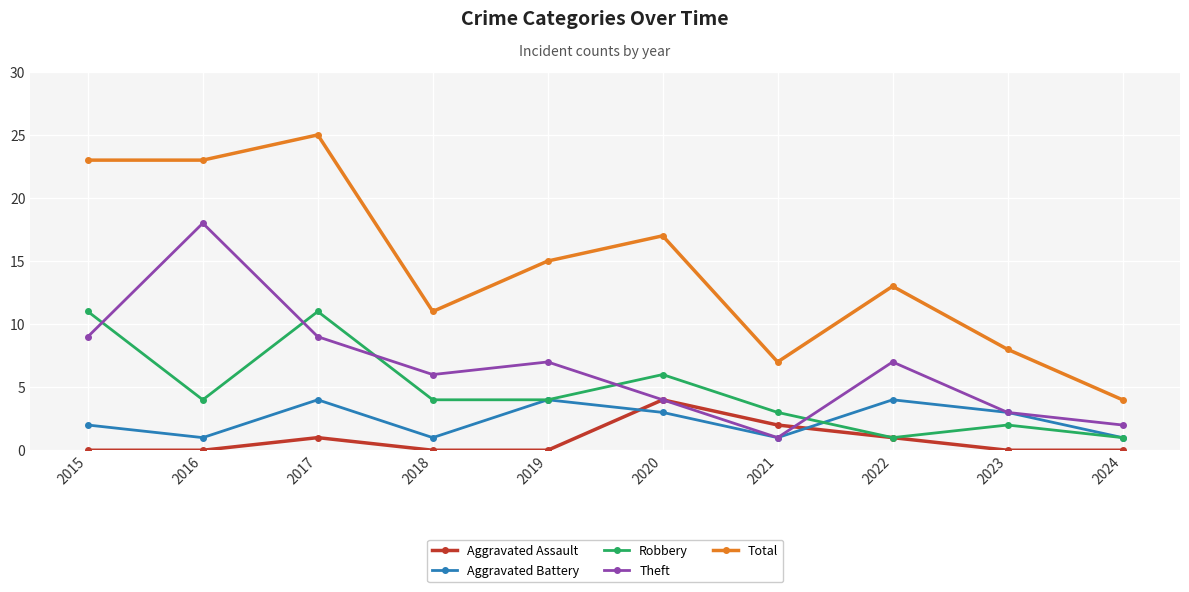

Which series has the largest total across all categories?

Total